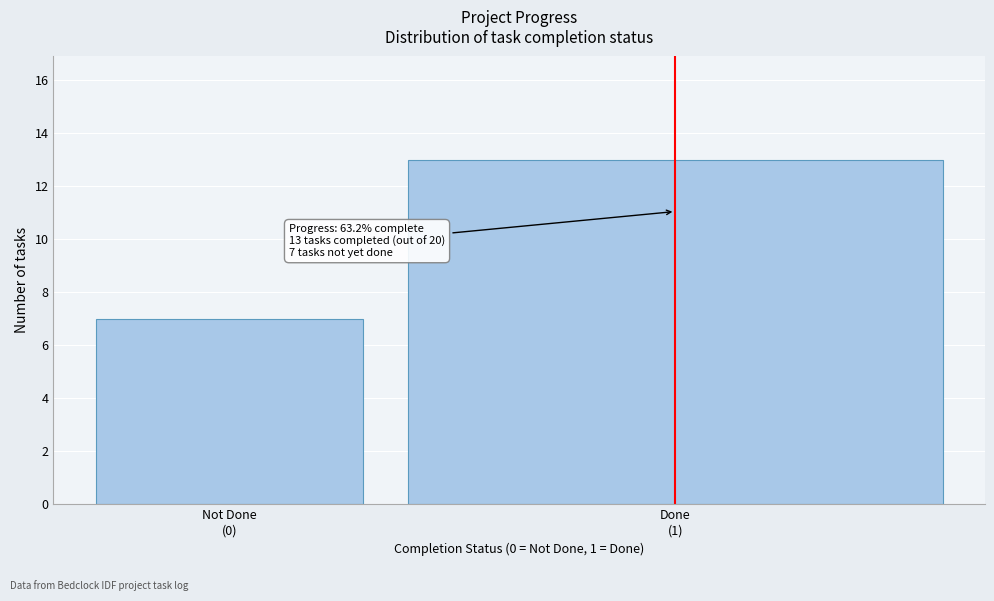

Reading right to left, transcribe all the data shown in this chart.

13	7